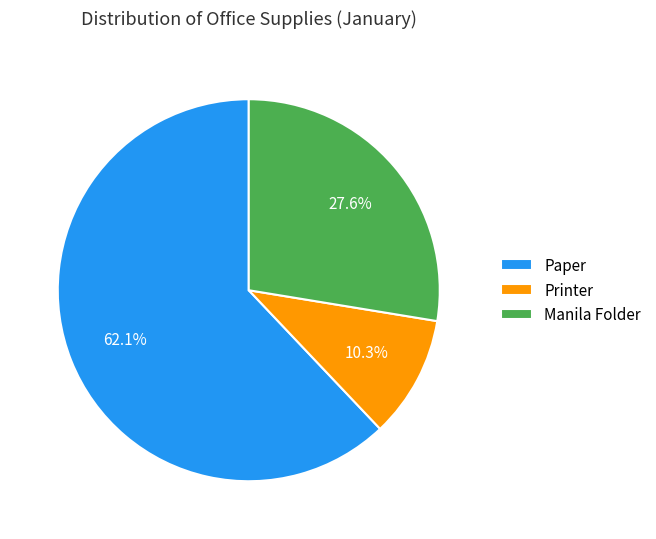

To the nearest percent, what is the difference between the Paper and Manila Folder slice percentages?

34%